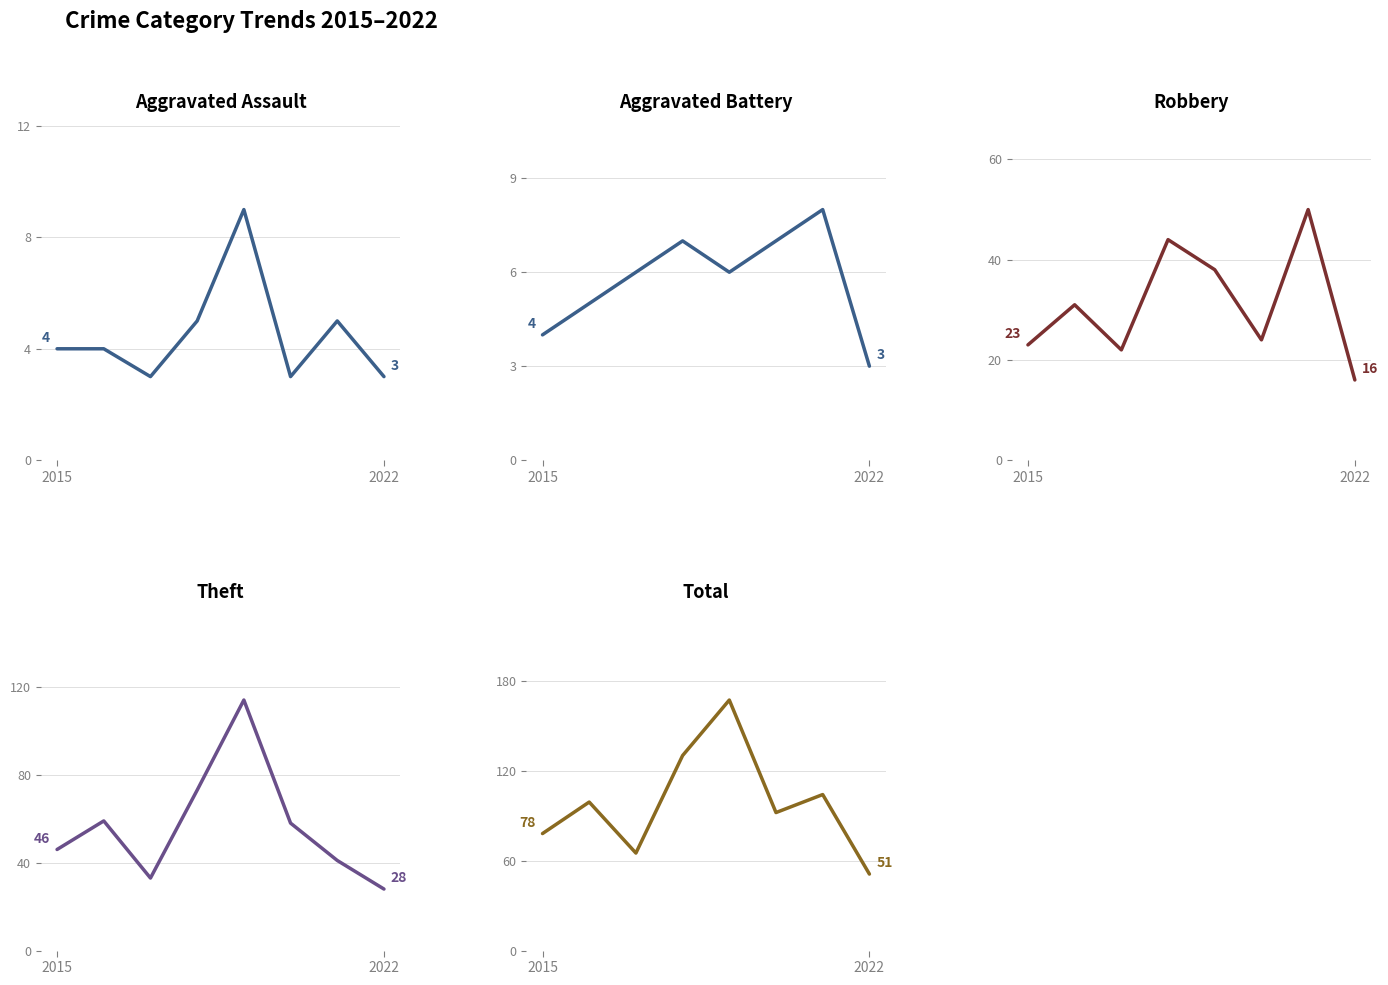

Is this an area chart (filled region under the line)?

No